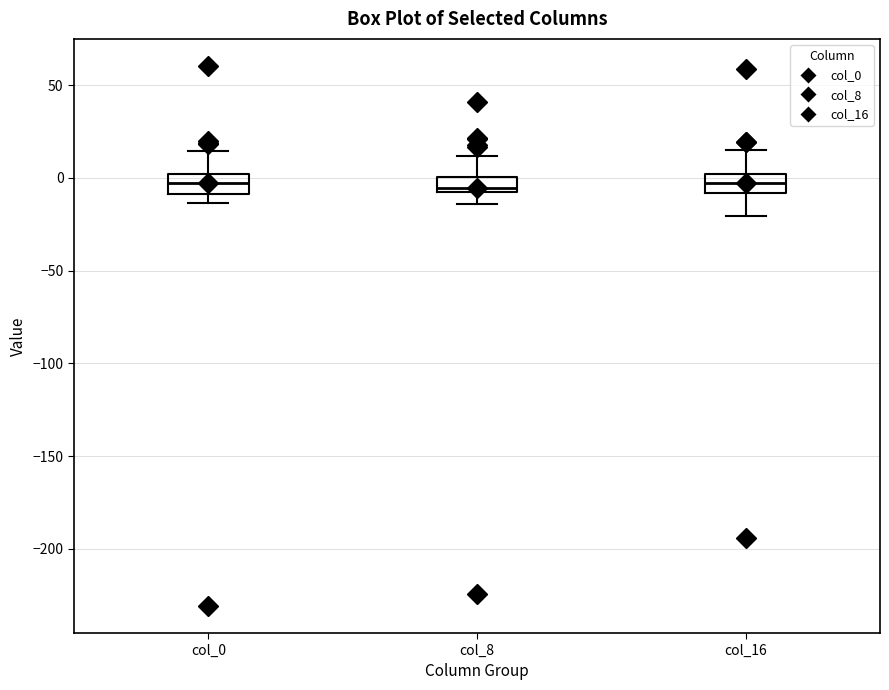

Where is the lower edge of the box for col_0 on the y-axis? The values are not printed on the chart, so give them approximately, as read against the axis.

-10